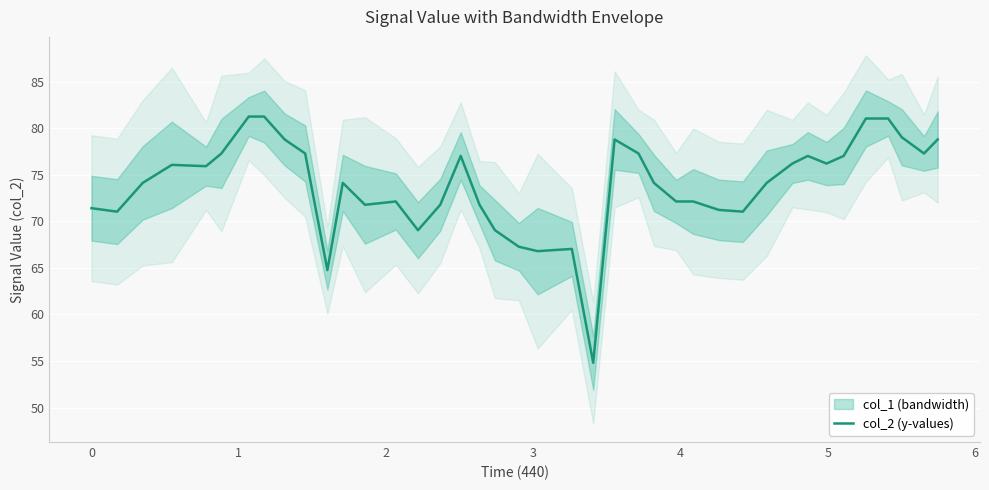

What is the maximum value shown in the chart?

81.3